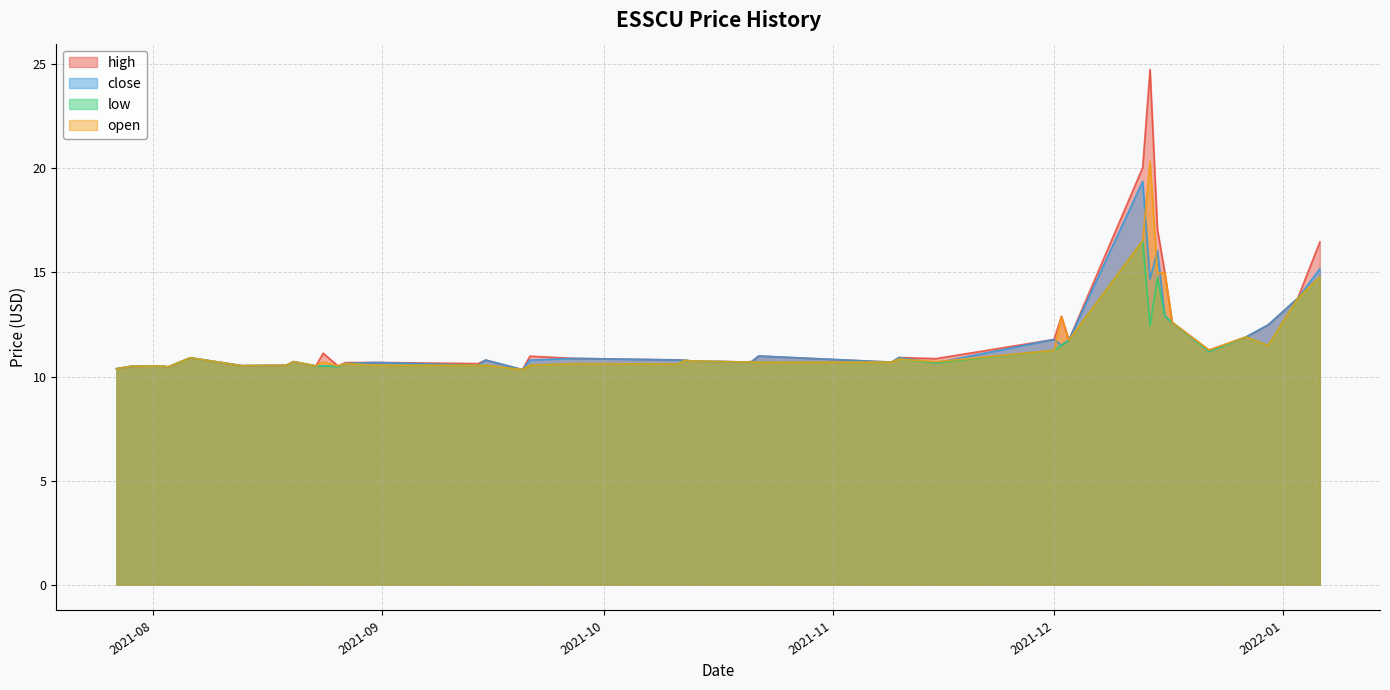

True or false: close and open cross at least once.

True